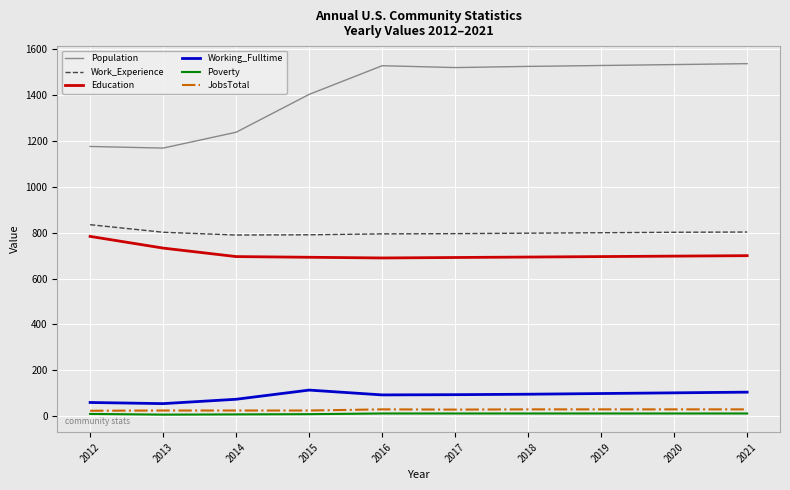

True or false: JobsTotal and Poverty cross at least once.

False